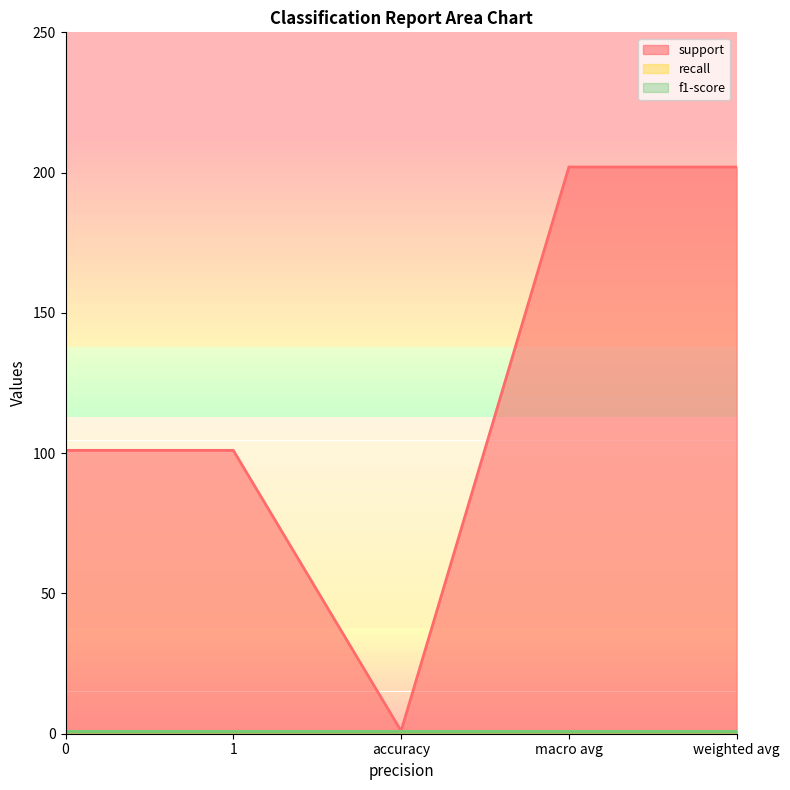

What is the value of the recall point at the 1st from the left?

1